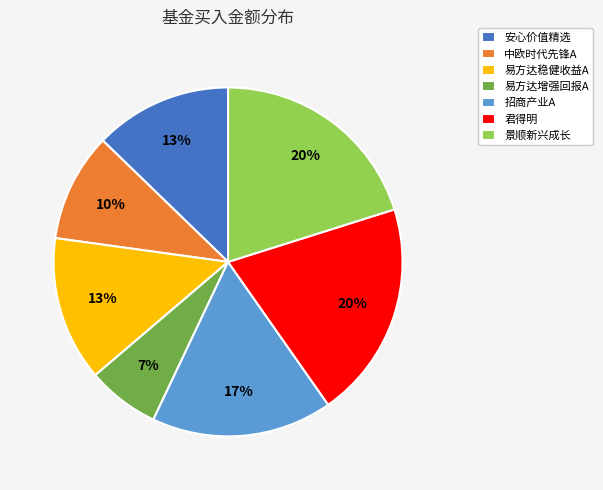

To the nearest percent, what is the average slice percentage?

14%